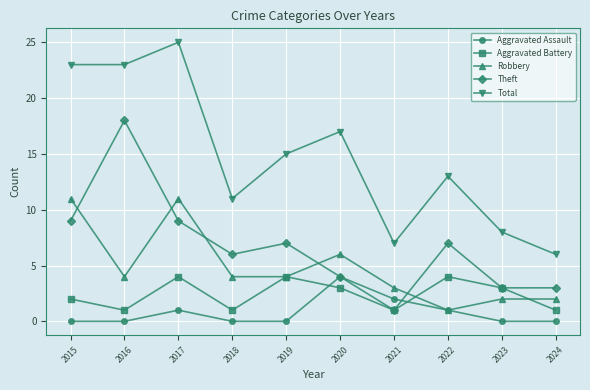

True or false: Robbery has a value of 11 at 2015.

True